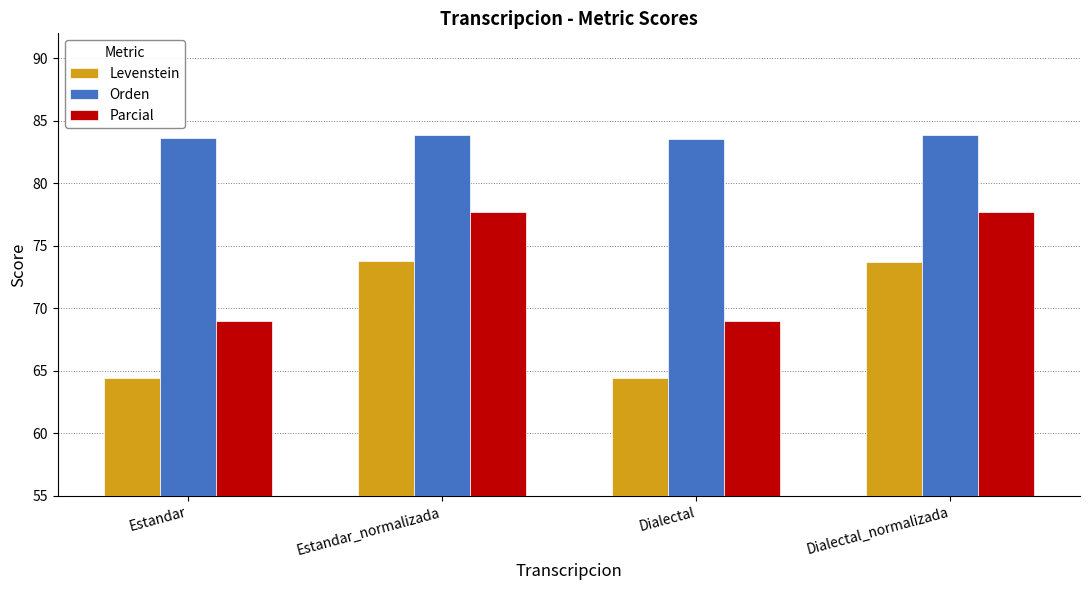

What is the smallest value displayed?

64.4